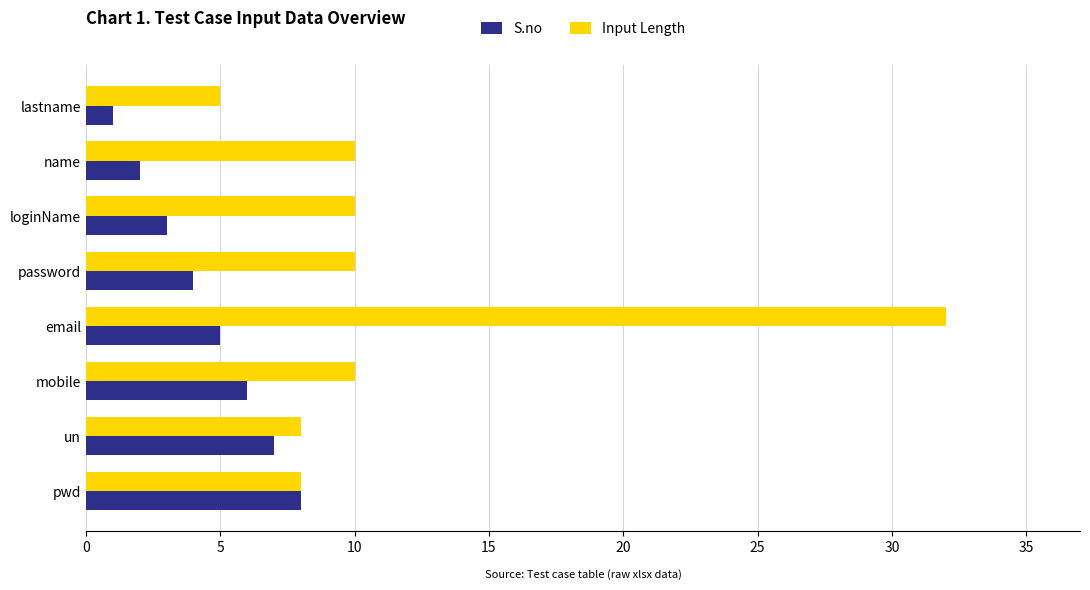

Which series has the widest spread of values?

Input Length